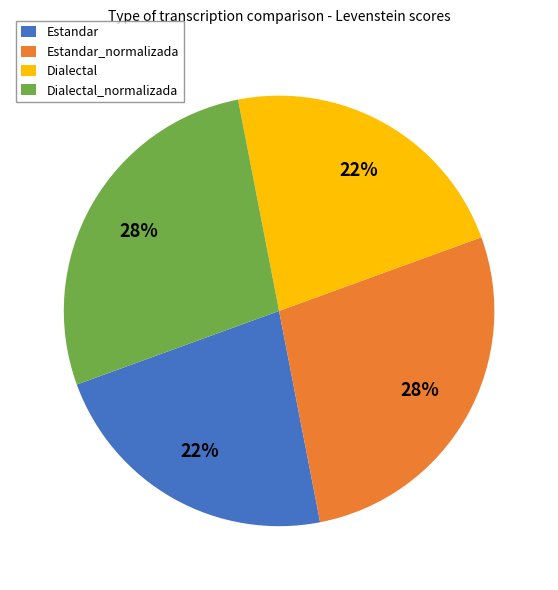

What percentage is the Estandar_normalizada slice, to the nearest percent?

28%